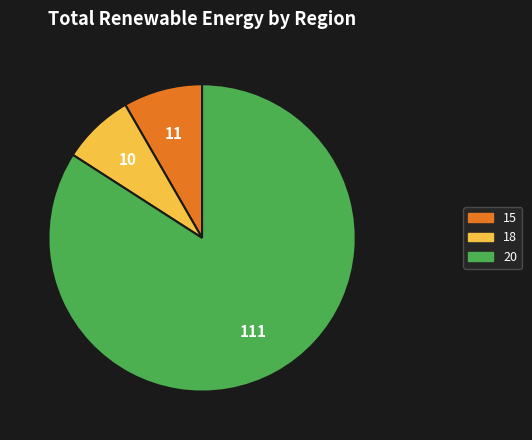

How many segments does this pie chart have?

3